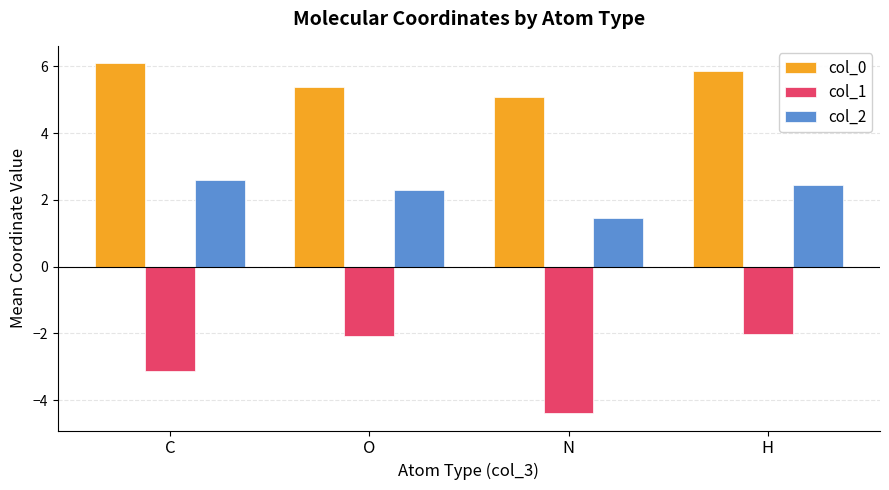

Reading left to right, list all the values displayed in this chart.

col_0: C=6.1	O=5.4	N=5.1	H=5.8
col_1: C=-3.1	O=-2.1	N=-4.4	H=-2.0
col_2: C=2.6	O=2.3	N=1.5	H=2.4